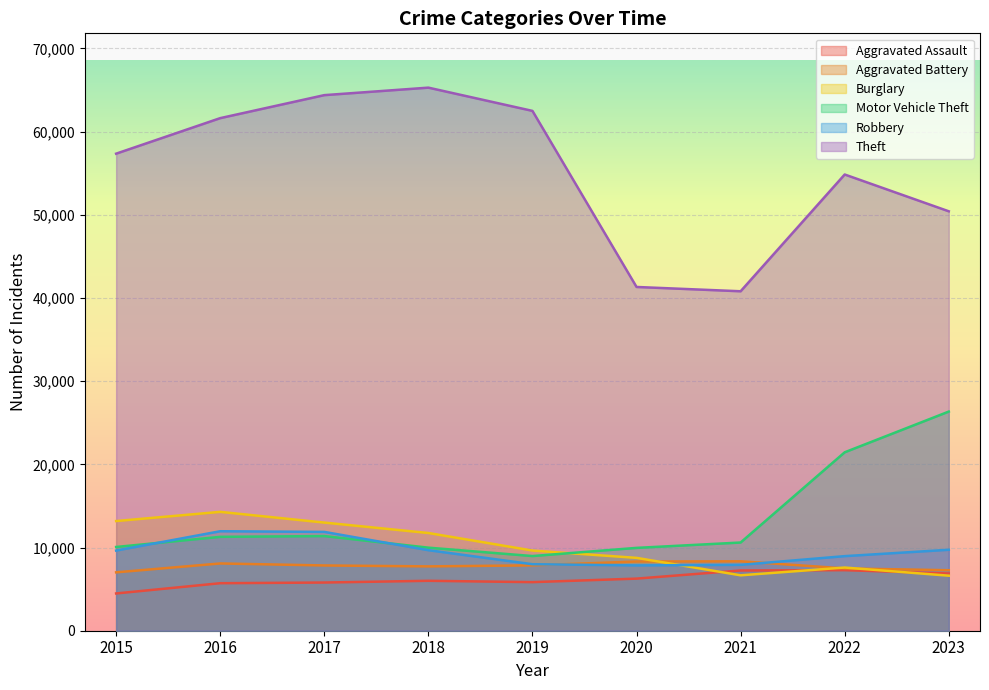

How many lines are shown in the chart?

6